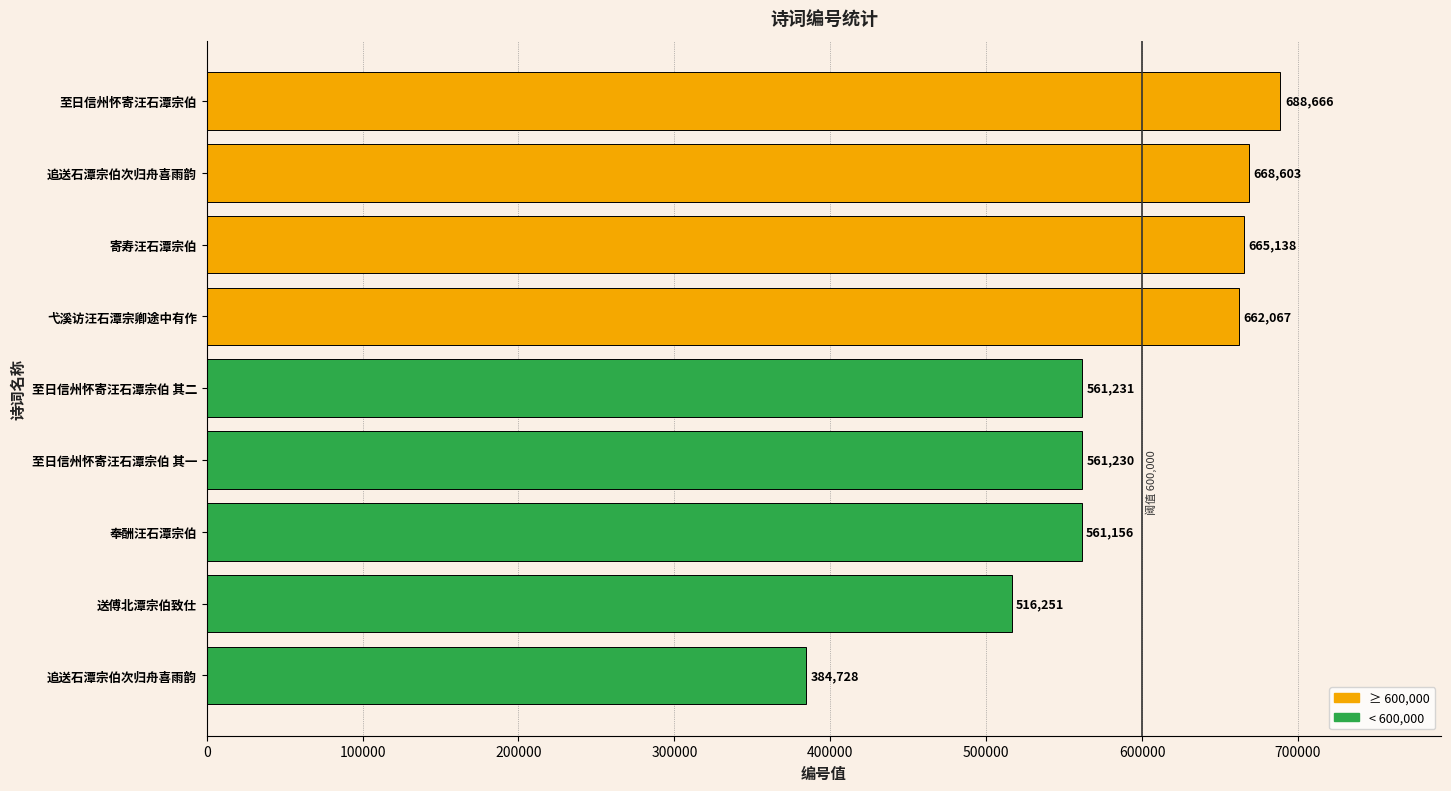

What is the difference between the maximum and minimum values?

303938